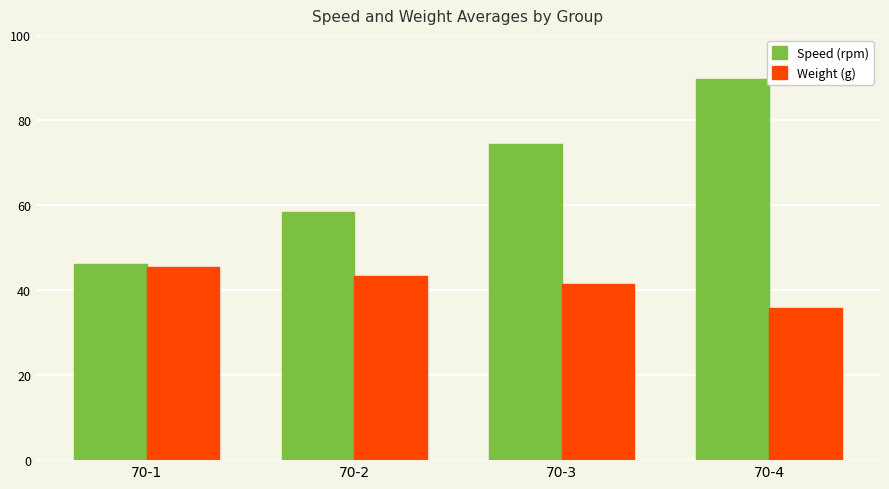

How many values in the Speed (rpm) series are below 74?

2